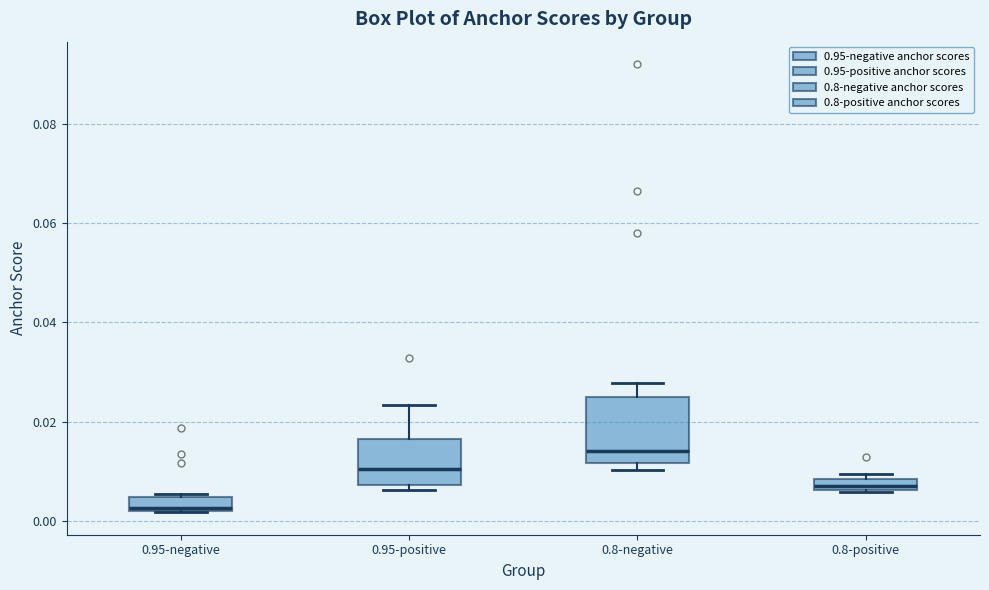

Comparing the boxes themselves (not the whiskers), which one is the tallest?

0.8-negative